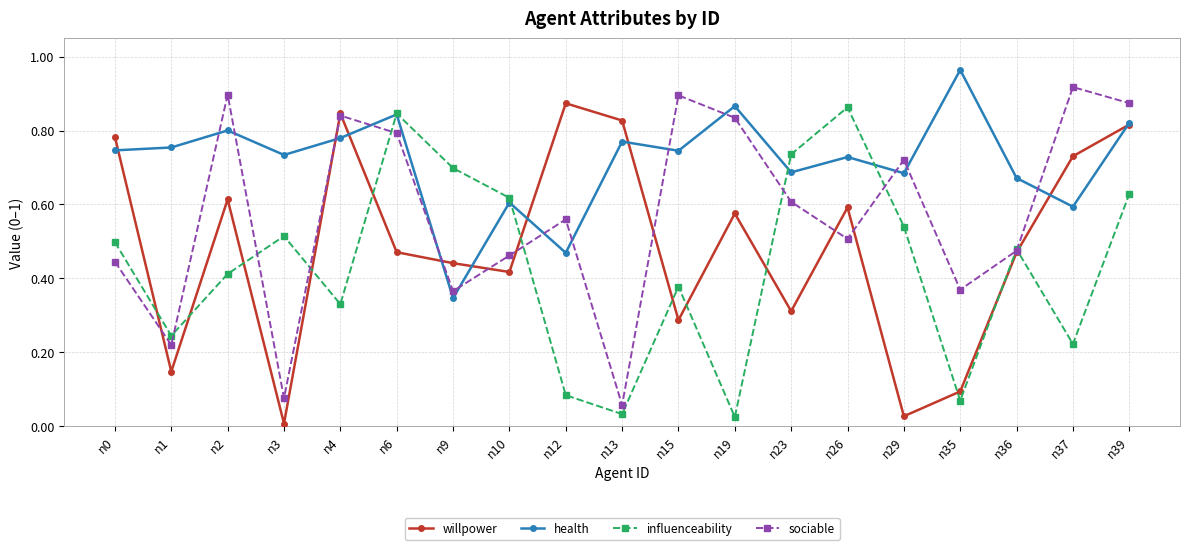

Is the value of influenceability at n39 greater than the value of sociable at n39?

No